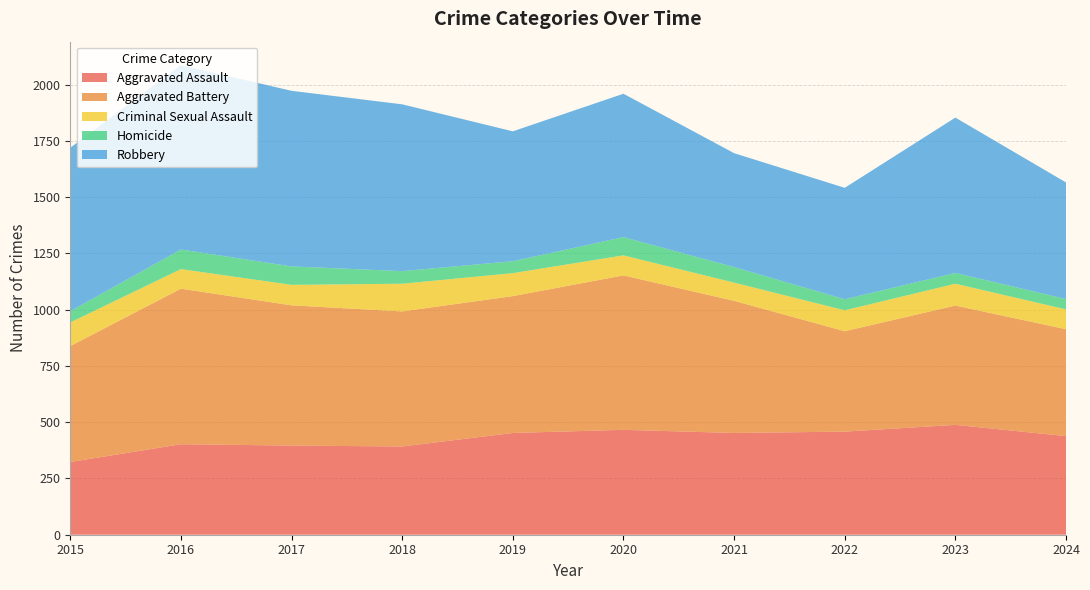

Reading left to right, list all the values displayed in this chart.

Aggravated Assault: 323	402	396	392	452	466	452	458	488	438
Aggravated Battery: 515	691	623	600	608	686	587	446	530	475
Criminal Sexual Assault: 105	87	91	123	102	89	81	93	97	88
Homicide: 50	87	82	56	53	81	69	49	48	46
Robbery: 726	819	780	741	577	637	506	495	690	518